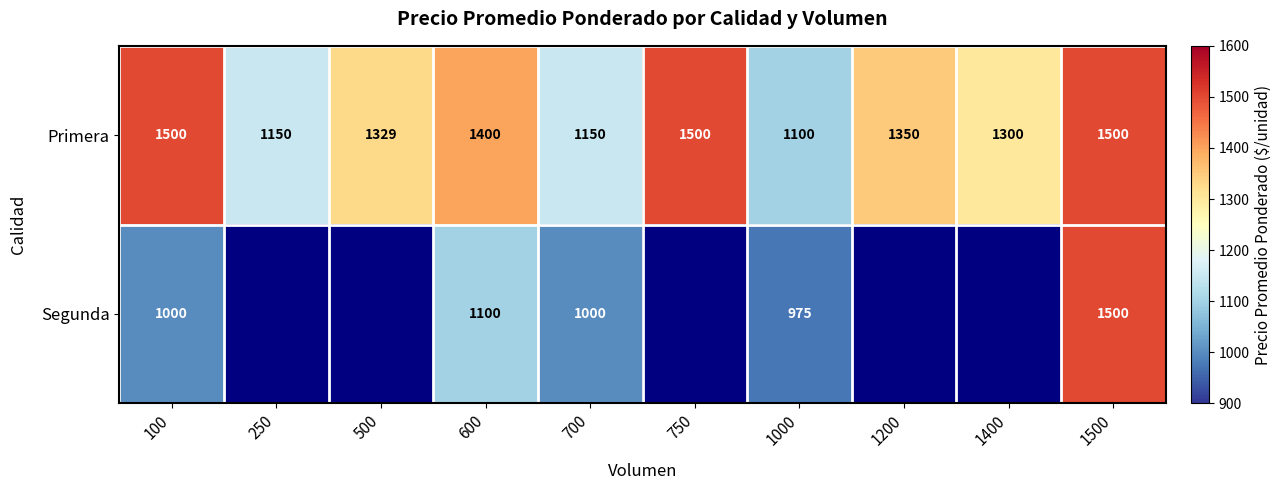

At which label does Primera reach its minimum?

1000